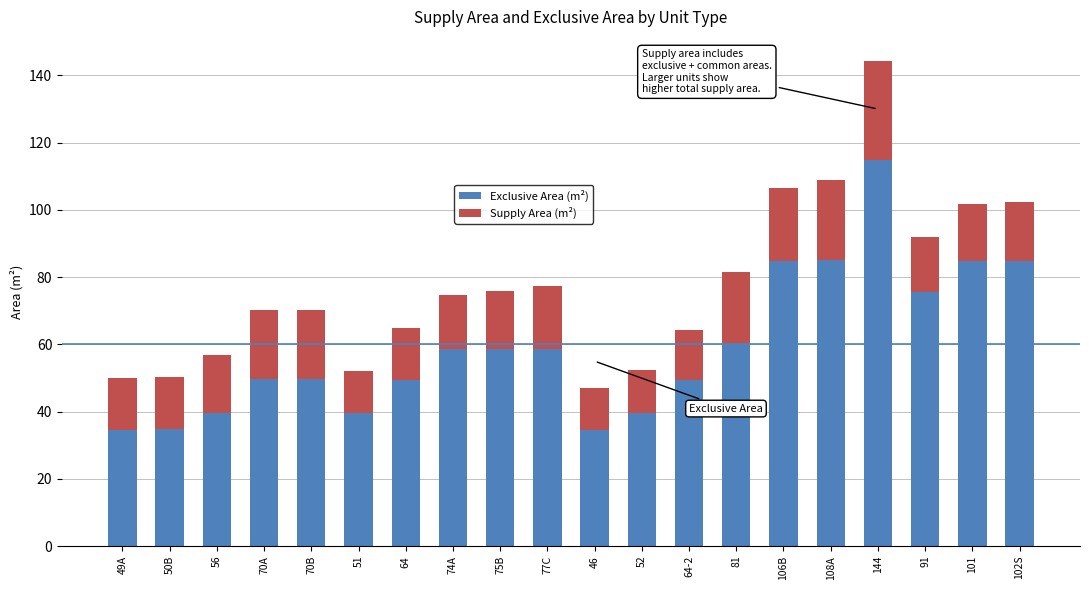

At which label does Exclusive Area (m²) reach its peak?

144